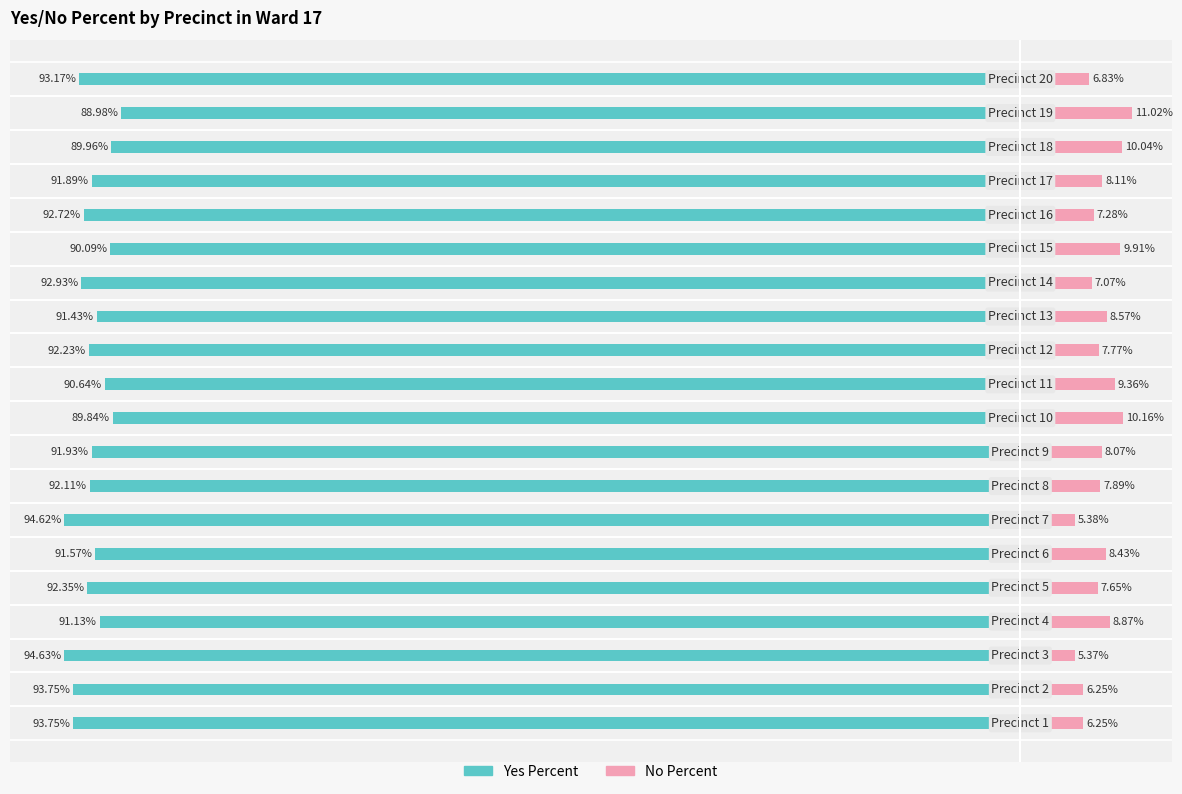

Are the bars horizontal?

Yes